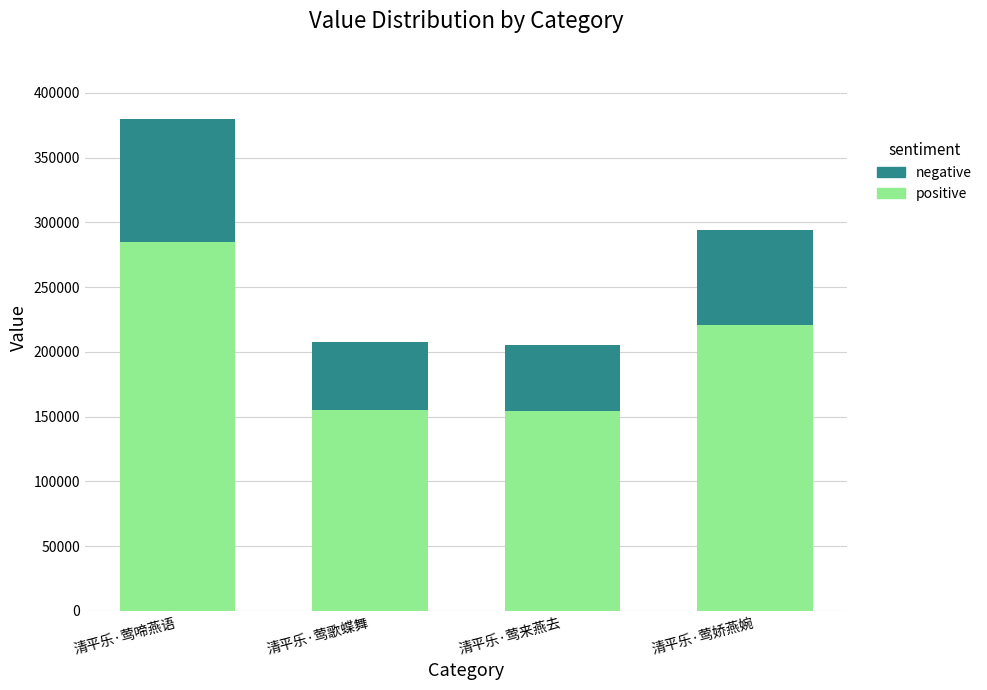

At which label does positive reach its peak?

清平乐·莺啼燕语